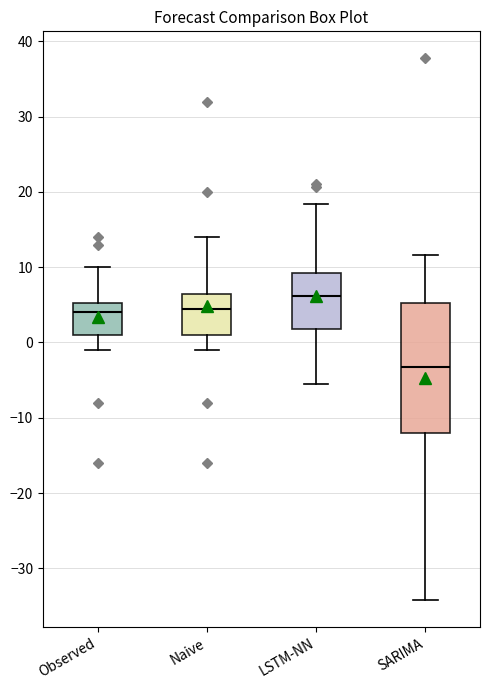

Which box is the tallest, from its lower edge to its upper edge?

SARIMA